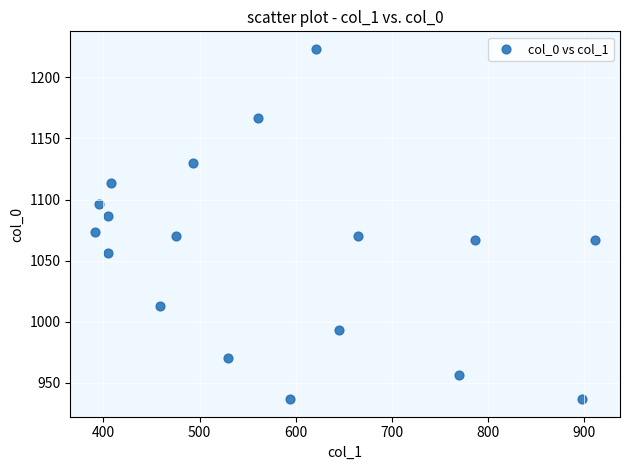

What is the range of Y values (max minus min)?

286.7